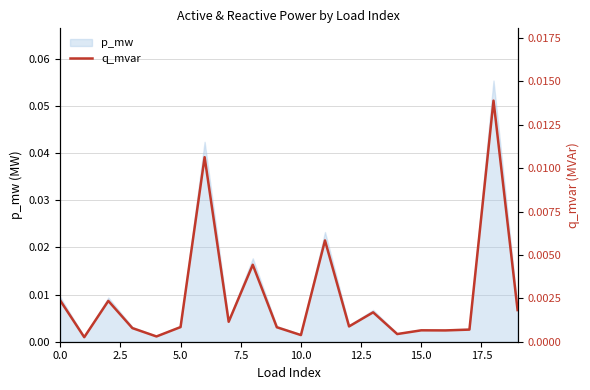

Which has a higher value, 12 or 7.5?

12